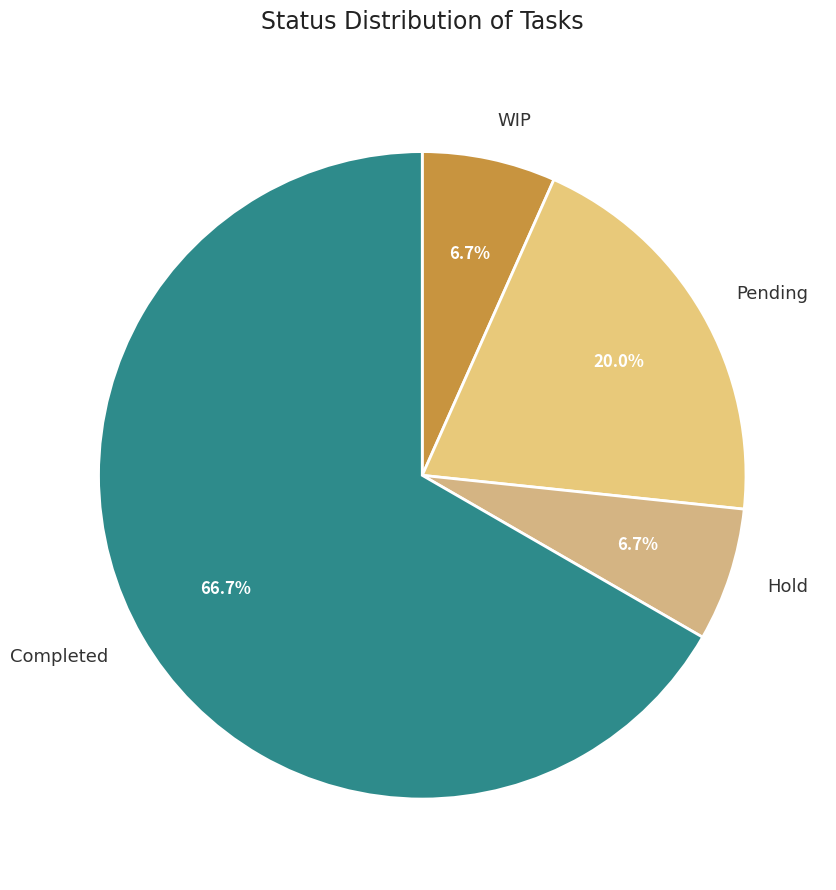

To the nearest percent, what is the average slice percentage?

25%